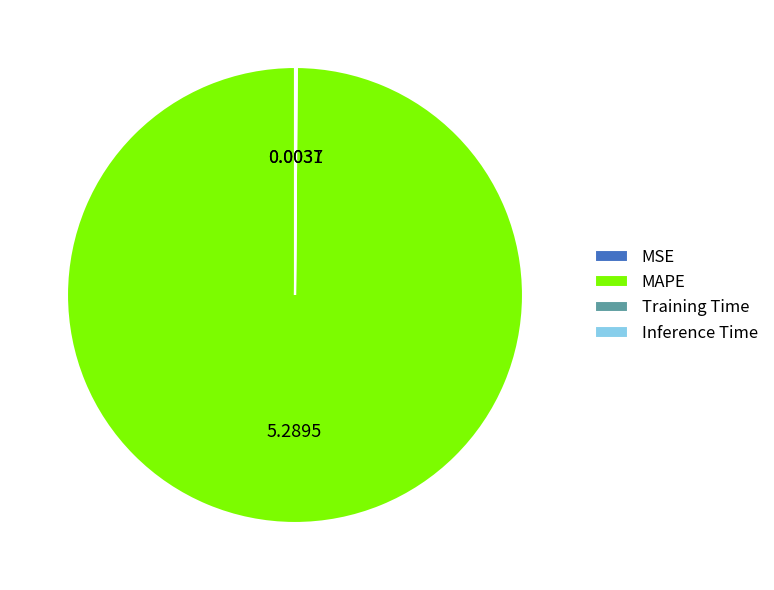

What is the largest slice in the pie chart?

MAPE